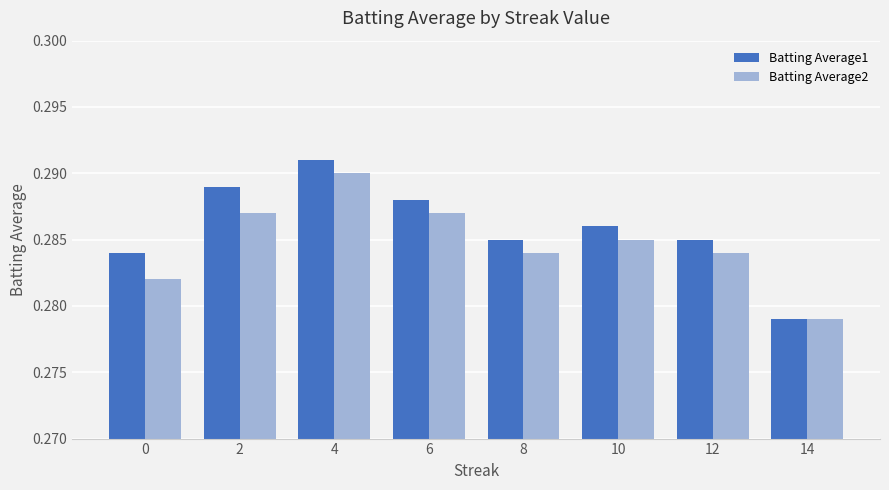

Are the bars grouped side by side (vs. stacked)?

Yes